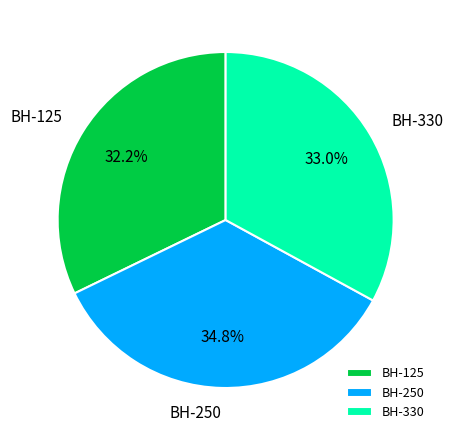

What is the smallest slice in the pie chart?

BH-125